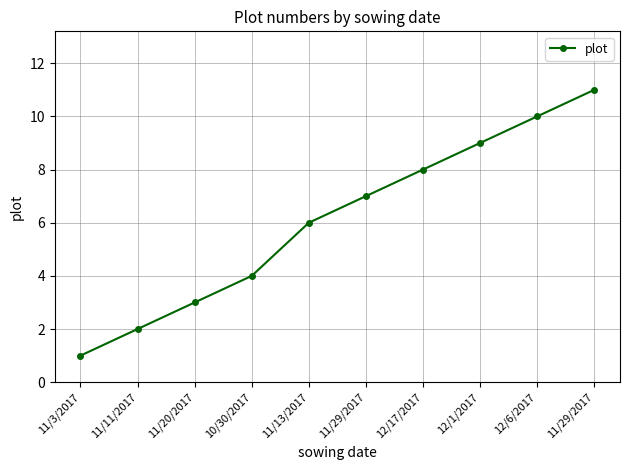

Reading left to right, list all the values displayed in this chart.

1	2	3	4	6	7	8	9	10	11